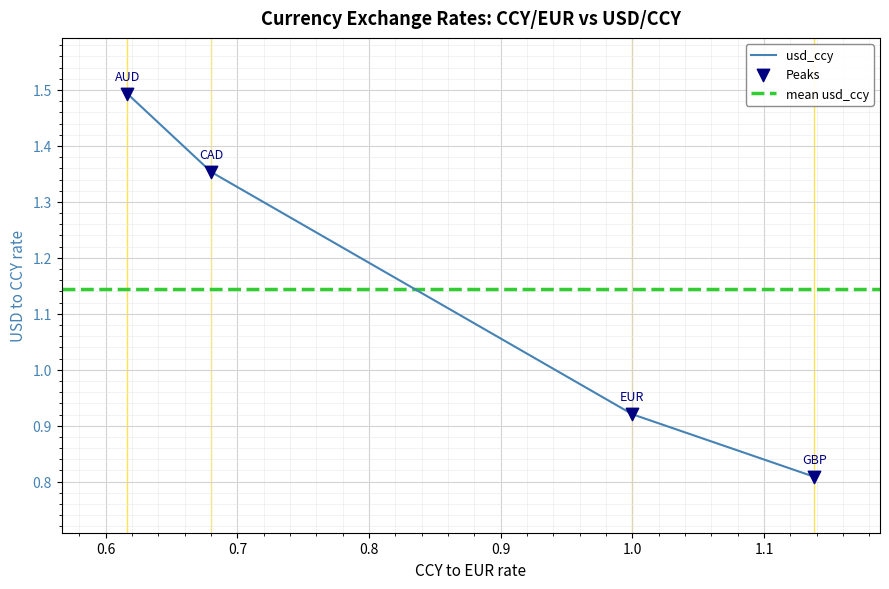

At how many categories does at least one series exceed 0?

4